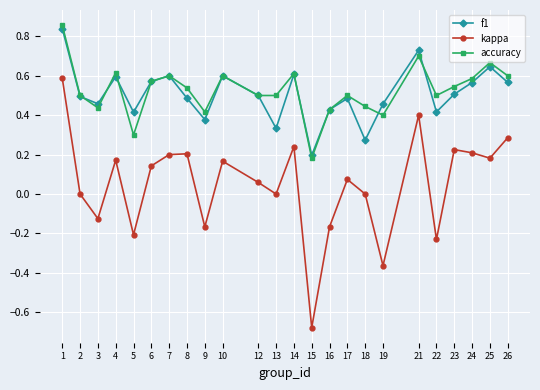

The value of kappa at 13 is -0.5. True or false?

False